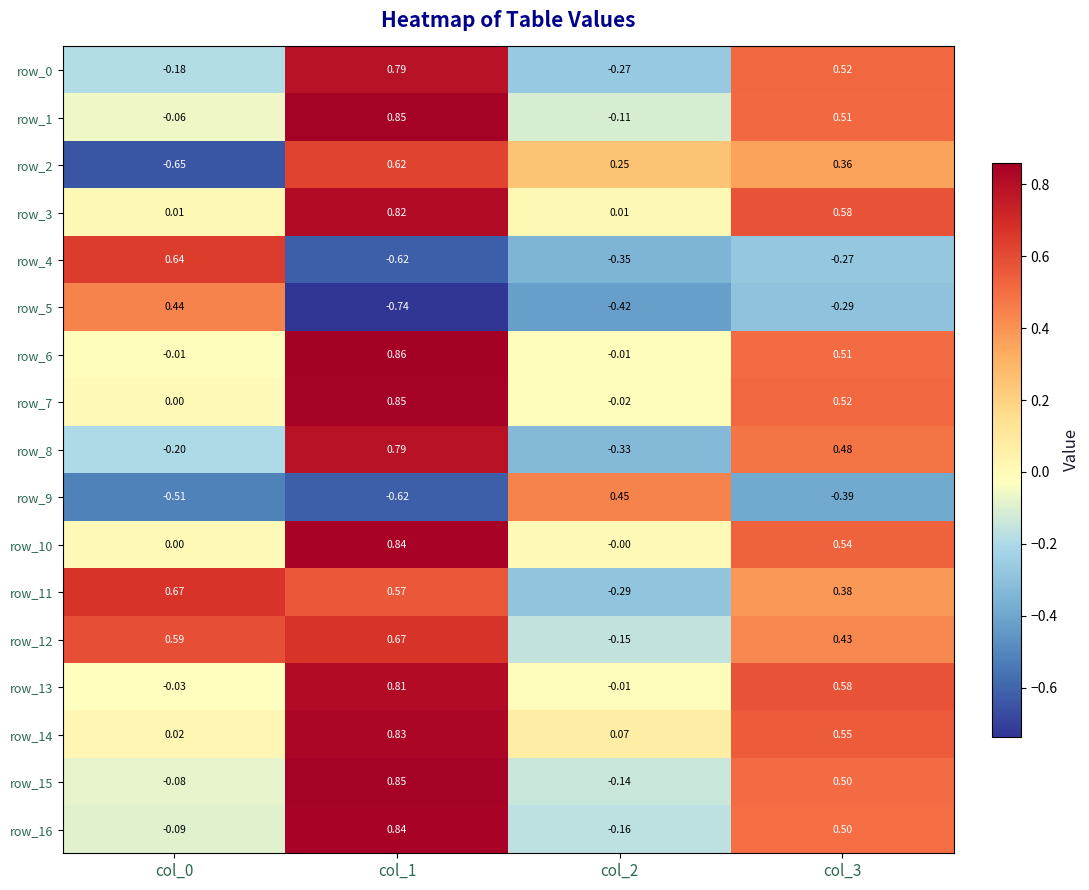

Is the value of row_10 at col_3 greater than the value of row_4 at col_2?

Yes